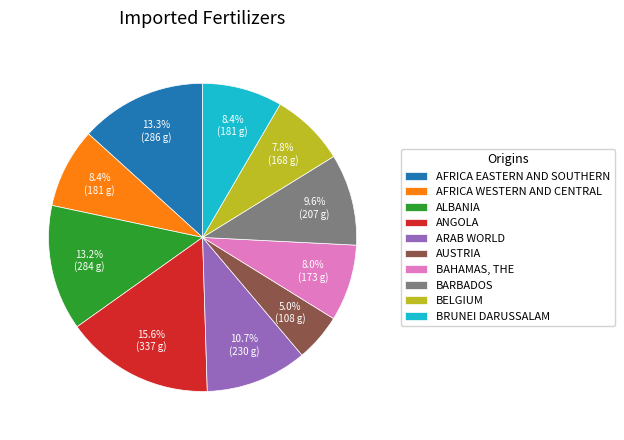

How many slices are in this pie chart?

10